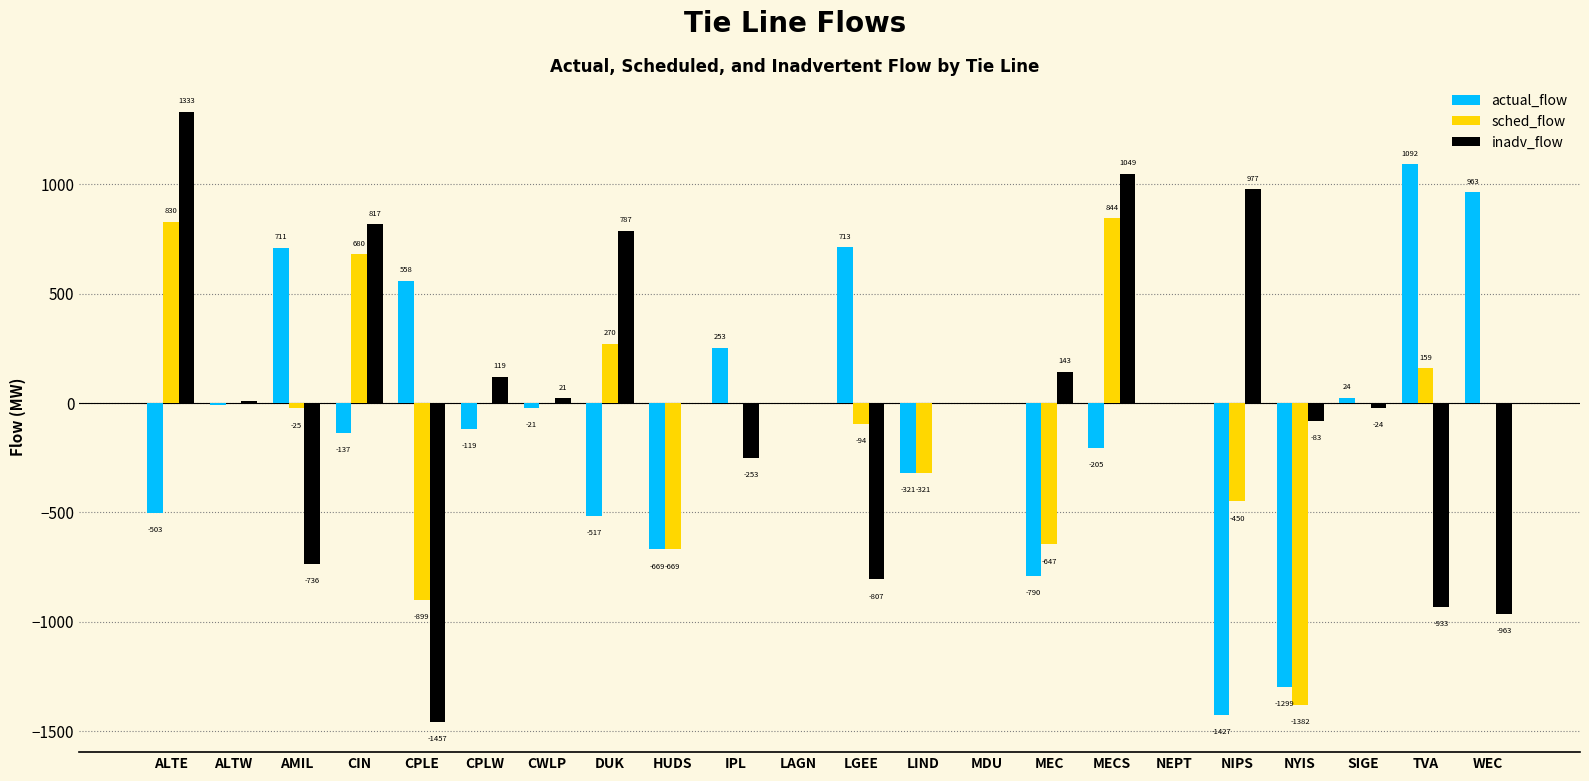

What is the sum of the inadv_flow values at MEC and NEPT?

143.0